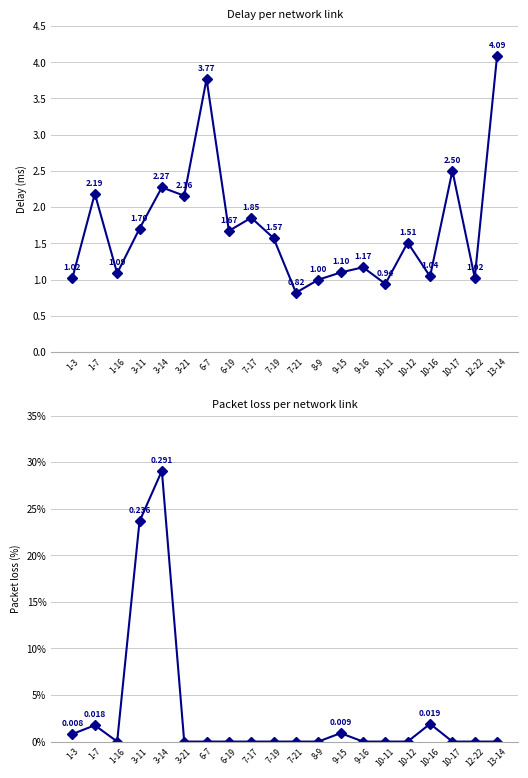

Which series changed the most between 1-16 and 10-12?

delay